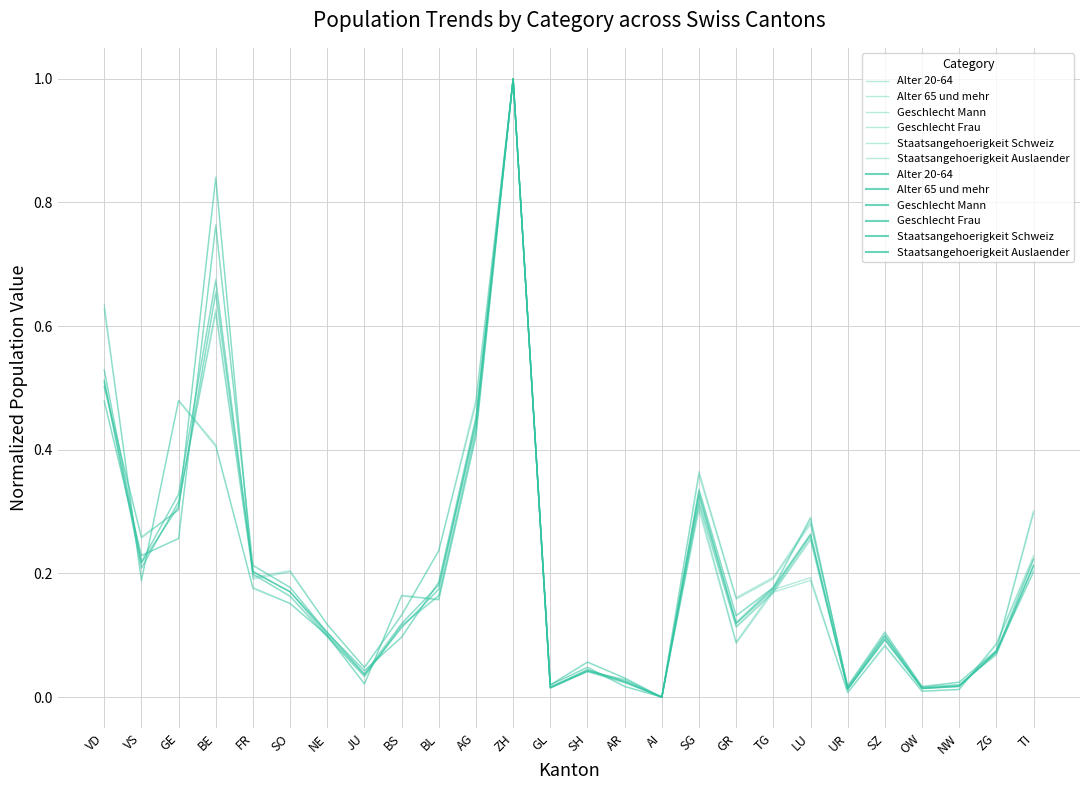

What is the label of the 20th point from the left?

LU